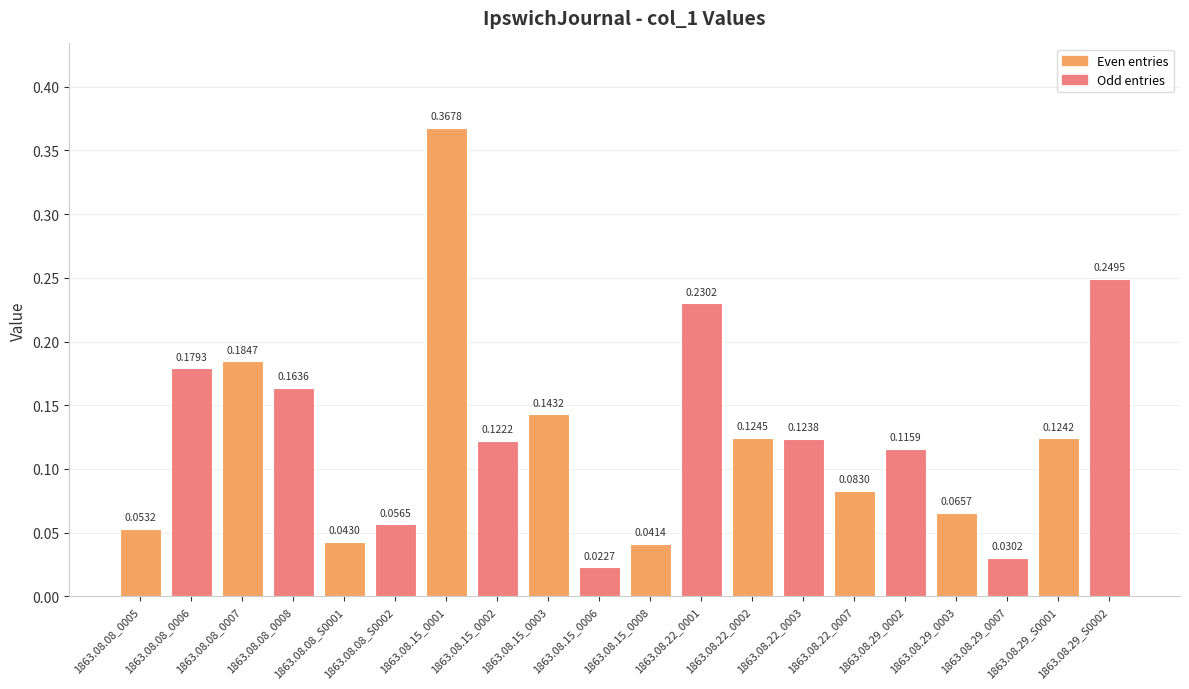

What is the difference between the maximum and minimum values?

0.3